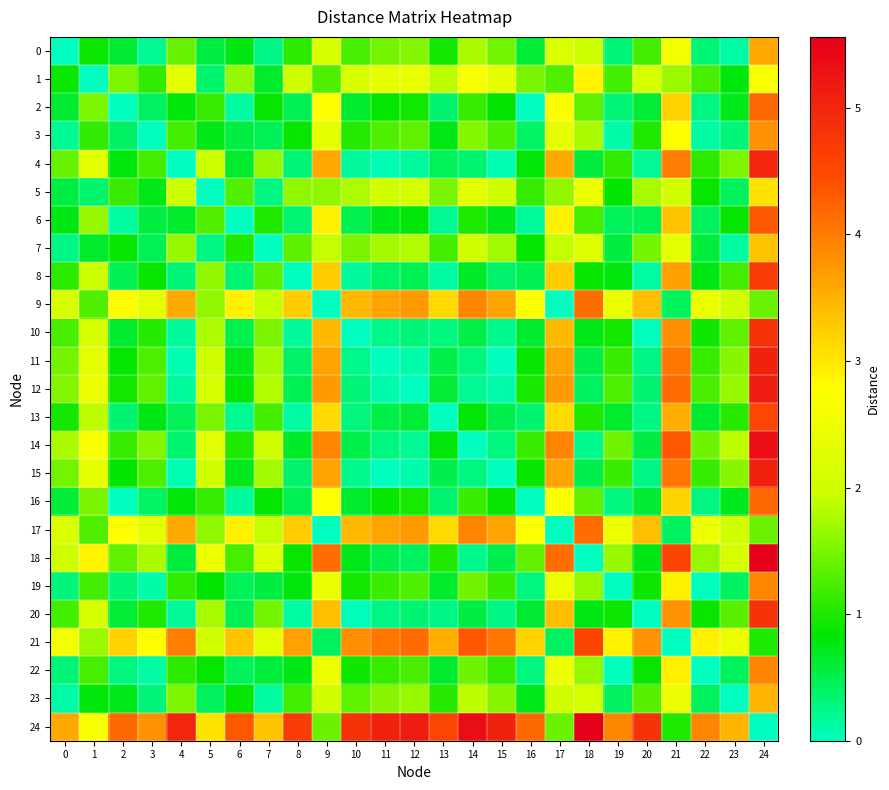

Reading left to right, list all the values displayed in this chart.

0: 0=0.0	1=0.9	2=0.6	3=0.2	4=1.4	5=0.5	6=0.8	7=0.3	8=1.1	9=2.2	10=1.2	11=1.5	12=1.6	13=0.9	14=1.8	15=1.5	16=0.6	17=2.2	18=2.0	19=0.3	20=1.2	21=2.6	22=0.3	23=0.1	24=3.6
1: 0=0.9	1=0.0	2=1.5	3=1.1	4=2.3	5=0.4	6=1.7	7=0.7	8=2.0	9=1.3	10=2.1	11=2.4	12=2.5	13=1.9	14=2.7	15=2.4	16=1.5	17=1.3	18=2.9	19=1.2	20=2.1	21=1.7	22=1.2	23=0.8	24=2.7
2: 0=0.6	1=1.5	2=0.0	3=0.4	4=0.8	5=1.1	6=0.1	7=0.9	8=0.5	9=2.8	10=0.6	11=0.9	12=0.9	13=0.3	14=1.1	15=0.8	16=0.0	17=2.8	18=1.4	19=0.3	20=0.6	21=3.2	22=0.3	23=0.7	24=4.2
3: 0=0.2	1=1.1	2=0.4	3=0.0	4=1.2	5=0.7	6=0.6	7=0.5	8=0.9	9=2.4	10=1.0	11=1.3	12=1.4	13=0.8	14=1.6	15=1.3	16=0.4	17=2.4	18=1.8	19=0.1	20=1.0	21=2.8	22=0.1	23=0.3	24=3.8
4: 0=1.4	1=2.3	2=0.8	3=1.2	4=0.0	5=1.9	6=0.7	7=1.7	8=0.3	9=3.6	10=0.2	11=0.1	12=0.1	13=0.5	14=0.3	15=0.1	16=0.8	17=3.6	18=0.6	19=1.1	20=0.2	21=4.0	22=1.1	23=1.5	24=5.0
5: 0=0.5	1=0.4	2=1.1	3=0.7	4=1.9	5=0.0	6=1.3	7=0.3	8=1.6	9=1.6	10=1.8	11=2.0	12=2.1	13=1.5	14=2.3	15=2.0	16=1.1	17=1.6	18=2.5	19=0.8	20=1.8	21=2.0	22=0.9	23=0.4	24=3.0
6: 0=0.8	1=1.7	2=0.1	3=0.6	4=0.7	5=1.3	6=0.0	7=1.0	8=0.3	9=2.9	10=0.5	11=0.7	12=0.8	13=0.2	14=1.0	15=0.7	16=0.1	17=2.9	18=1.2	19=0.5	20=0.5	21=3.3	22=0.4	23=0.9	24=4.3
7: 0=0.3	1=0.7	2=0.9	3=0.5	4=1.7	5=0.3	6=1.0	7=0.0	8=1.3	9=1.9	10=1.5	11=1.7	12=1.8	13=1.2	14=2.0	15=1.7	16=0.9	17=1.9	18=2.2	19=0.6	20=1.5	21=2.3	22=0.6	23=0.1	24=3.3
8: 0=1.1	1=2.0	2=0.5	3=0.9	4=0.3	5=1.6	6=0.3	7=1.3	8=0.0	9=3.2	10=0.2	11=0.4	12=0.5	13=0.1	14=0.7	15=0.4	16=0.5	17=3.2	18=0.9	19=0.8	20=0.1	21=3.7	22=0.8	23=1.2	24=4.7
9: 0=2.2	1=1.3	2=2.8	3=2.4	4=3.6	5=1.6	6=2.9	7=1.9	8=3.2	9=0.0	10=3.4	11=3.6	12=3.7	13=3.1	14=3.9	15=3.6	16=2.8	17=0.0	18=4.1	19=2.5	20=3.4	21=0.4	22=2.5	23=2.0	24=1.4
10: 0=1.2	1=2.1	2=0.6	3=1.0	4=0.2	5=1.8	6=0.5	7=1.5	8=0.2	9=3.4	10=0.0	11=0.2	12=0.3	13=0.3	14=0.5	15=0.2	16=0.6	17=3.4	18=0.7	19=0.9	20=0.0	21=3.8	22=0.9	23=1.4	24=4.8
11: 0=1.5	1=2.4	2=0.9	3=1.3	4=0.1	5=2.0	6=0.7	7=1.7	8=0.4	9=3.6	10=0.2	11=0.0	12=0.1	13=0.5	14=0.3	15=0.0	16=0.9	17=3.6	18=0.5	19=1.2	20=0.3	21=4.1	22=1.1	23=1.6	24=5.1
12: 0=1.6	1=2.5	2=0.9	3=1.4	4=0.1	5=2.1	6=0.8	7=1.8	8=0.5	9=3.7	10=0.3	11=0.1	12=0.0	13=0.6	14=0.2	15=0.1	16=1.0	17=3.7	18=0.4	19=1.2	20=0.3	21=4.2	22=1.2	23=1.7	24=5.1
13: 0=0.9	1=1.9	2=0.3	3=0.8	4=0.5	5=1.5	6=0.2	7=1.2	8=0.1	9=3.1	10=0.3	11=0.5	12=0.6	13=0.0	14=0.8	15=0.5	16=0.3	17=3.1	18=1.0	19=0.7	20=0.3	21=3.5	22=0.6	23=1.1	24=4.5
14: 0=1.8	1=2.7	2=1.1	3=1.6	4=0.3	5=2.3	6=1.0	7=2.0	8=0.7	9=3.9	10=0.5	11=0.3	12=0.2	13=0.8	14=0.0	15=0.3	16=1.2	17=3.9	18=0.2	19=1.4	20=0.5	21=4.3	22=1.4	23=1.9	24=5.3
15: 0=1.5	1=2.4	2=0.8	3=1.3	4=0.1	5=2.0	6=0.7	7=1.7	8=0.4	9=3.6	10=0.2	11=0.0	12=0.1	13=0.5	14=0.3	15=0.0	16=0.9	17=3.6	18=0.5	19=1.2	20=0.2	21=4.0	22=1.1	23=1.6	24=5.0
16: 0=0.6	1=1.5	2=0.0	3=0.4	4=0.8	5=1.1	6=0.1	7=0.9	8=0.5	9=2.8	10=0.6	11=0.9	12=1.0	13=0.3	14=1.2	15=0.9	16=0.0	17=2.8	18=1.4	19=0.3	20=0.6	21=3.2	22=0.3	23=0.7	24=4.2
17: 0=2.2	1=1.3	2=2.8	3=2.4	4=3.6	5=1.6	6=2.9	7=1.9	8=3.2	9=0.0	10=3.4	11=3.6	12=3.7	13=3.1	14=3.9	15=3.6	16=2.8	17=0.0	18=4.1	19=2.5	20=3.4	21=0.4	22=2.5	23=2.0	24=1.4
18: 0=2.0	1=2.9	2=1.4	3=1.8	4=0.6	5=2.5	6=1.2	7=2.2	8=0.9	9=4.1	10=0.7	11=0.5	12=0.4	13=1.0	14=0.2	15=0.5	16=1.4	17=4.1	18=0.0	19=1.7	20=0.8	21=4.6	22=1.6	23=2.1	24=5.6
19: 0=0.3	1=1.2	2=0.3	3=0.1	4=1.1	5=0.8	6=0.5	7=0.6	8=0.8	9=2.5	10=0.9	11=1.2	12=1.2	13=0.7	14=1.4	15=1.2	16=0.3	17=2.5	18=1.7	19=0.0	20=0.9	21=2.9	22=0.0	23=0.4	24=3.9
20: 0=1.2	1=2.1	2=0.6	3=1.0	4=0.2	5=1.8	6=0.5	7=1.5	8=0.1	9=3.4	10=0.0	11=0.3	12=0.3	13=0.3	14=0.5	15=0.2	16=0.6	17=3.4	18=0.8	19=0.9	20=0.0	21=3.8	22=0.9	23=1.3	24=4.8
21: 0=2.6	1=1.7	2=3.2	3=2.8	4=4.0	5=2.0	6=3.3	7=2.3	8=3.7	9=0.4	10=3.8	11=4.1	12=4.2	13=3.5	14=4.3	15=4.0	16=3.2	17=0.4	18=4.6	19=2.9	20=3.8	21=0.0	22=2.9	23=2.5	24=1.0
22: 0=0.3	1=1.2	2=0.3	3=0.1	4=1.1	5=0.9	6=0.4	7=0.6	8=0.8	9=2.5	10=0.9	11=1.1	12=1.2	13=0.6	14=1.4	15=1.1	16=0.3	17=2.5	18=1.6	19=0.0	20=0.9	21=2.9	22=0.0	23=0.4	24=3.9
23: 0=0.1	1=0.8	2=0.7	3=0.3	4=1.5	5=0.4	6=0.9	7=0.1	8=1.2	9=2.0	10=1.4	11=1.6	12=1.7	13=1.1	14=1.9	15=1.6	16=0.7	17=2.0	18=2.1	19=0.4	20=1.3	21=2.5	22=0.4	23=0.0	24=3.5
24: 0=3.6	1=2.7	2=4.2	3=3.8	4=5.0	5=3.0	6=4.3	7=3.3	8=4.7	9=1.4	10=4.8	11=5.1	12=5.1	13=4.5	14=5.3	15=5.0	16=4.2	17=1.4	18=5.6	19=3.9	20=4.8	21=1.0	22=3.9	23=3.5	24=0.0